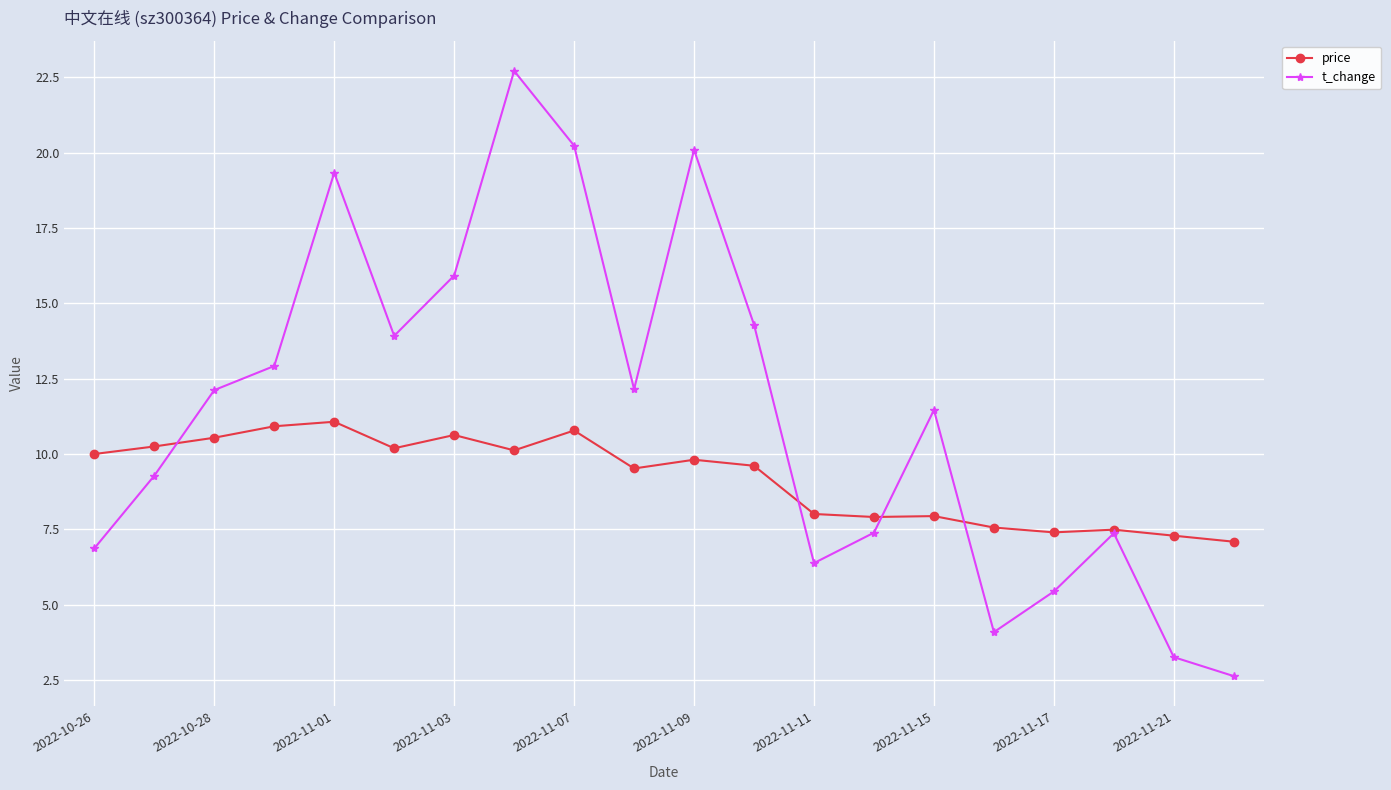

What is the difference between the second highest and minimum values in the price series?

3.8